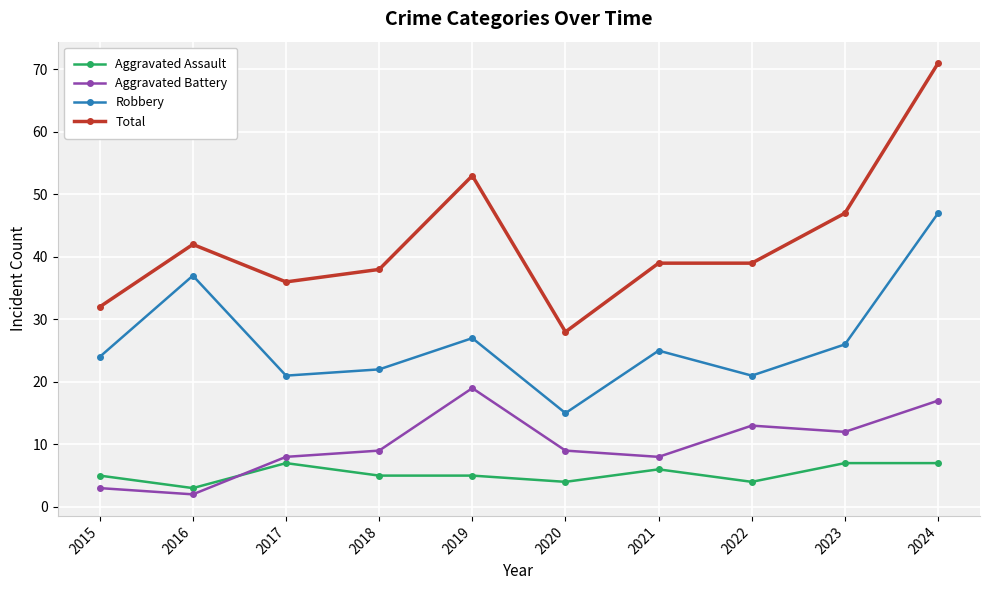

What is the value of the Aggravated Assault point at the 10th from the left?

7